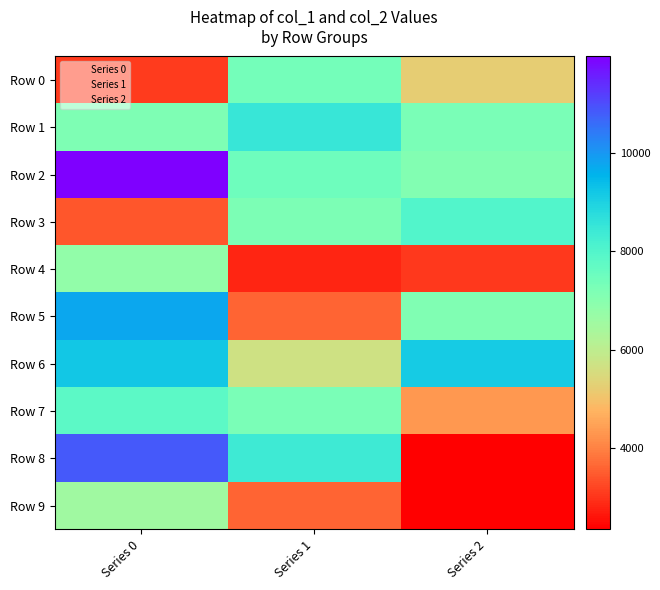

At which category is the sum across all series the highest?

Series 0